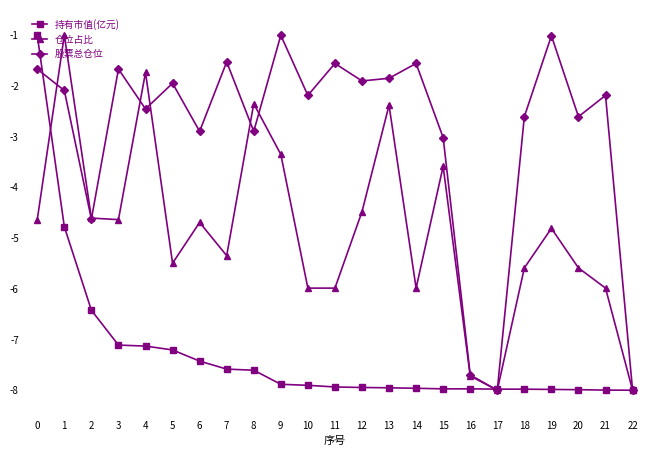

What is the value of the 持有市值(亿元) point at the 4th from the left?

-7.1